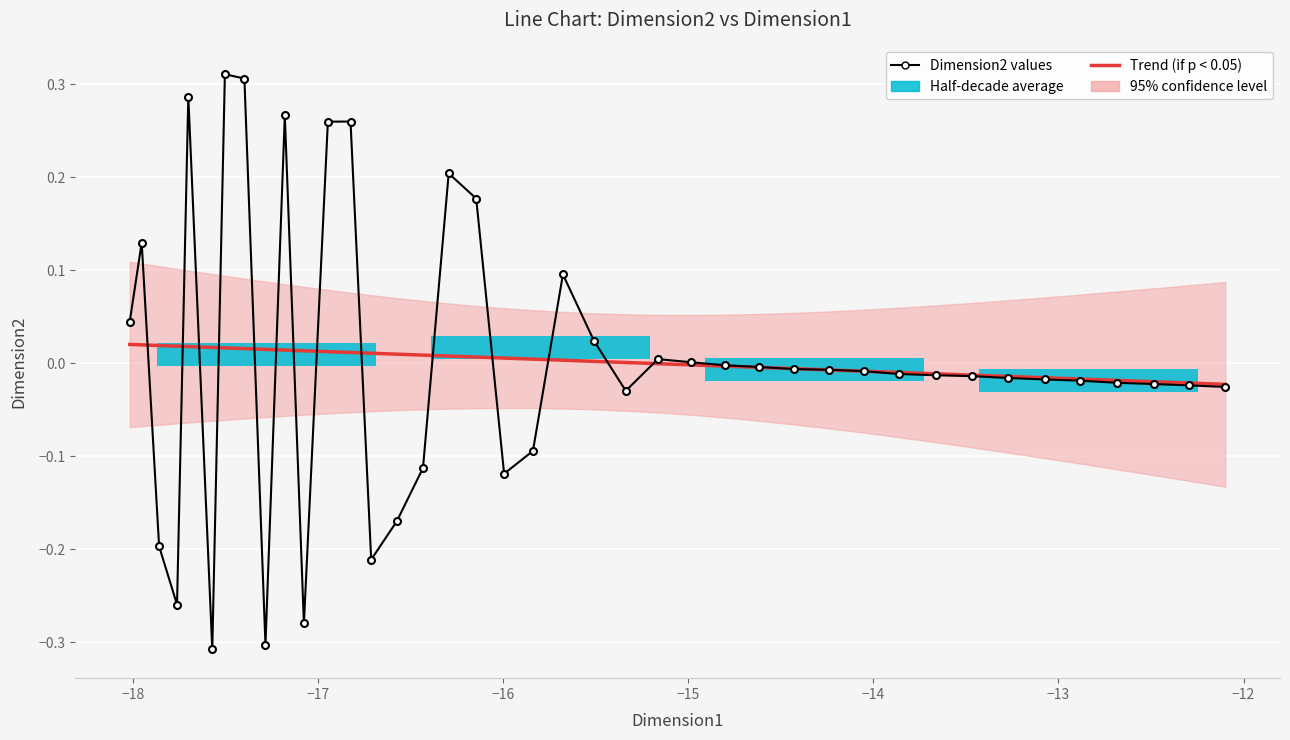

Are the bars horizontal?

Yes